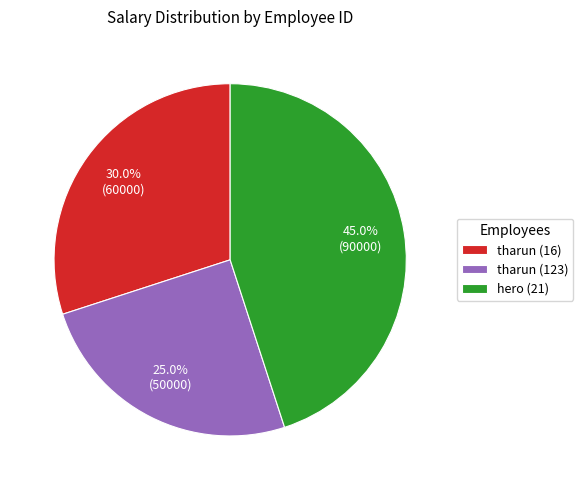

Which has a higher value, hero (21) or tharun (123)?

hero (21)